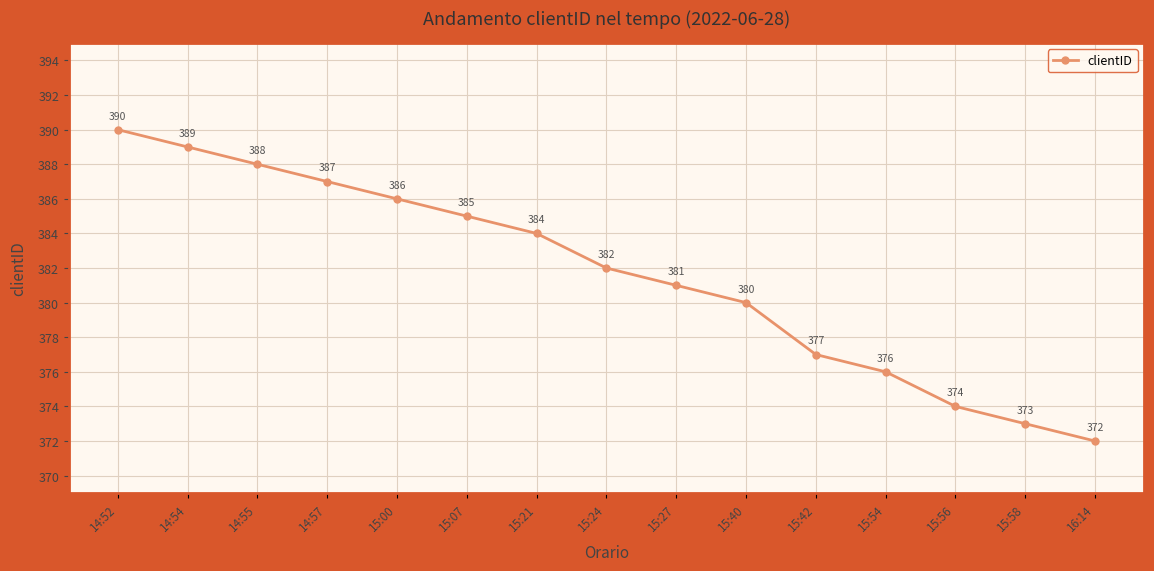

What is the value of the 2nd point from the left?

389